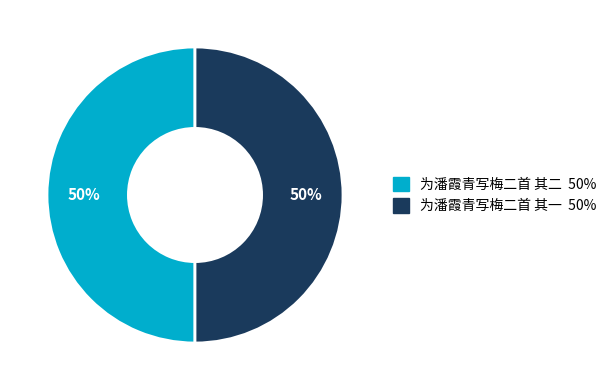

Is the sum of 为潘霞青写梅二首 其一 and 为潘霞青写梅二首 其二 greater than half?

Yes